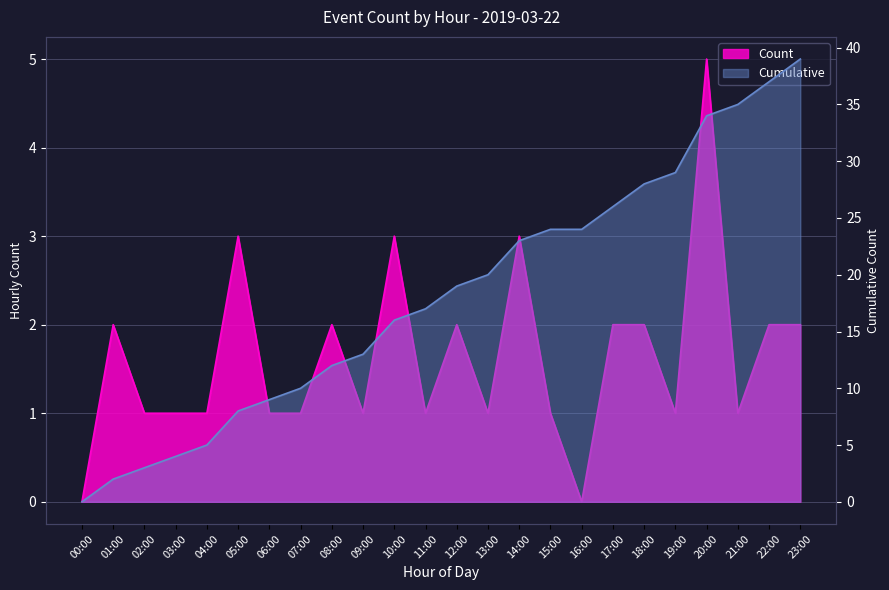

Rank the categories by value from highest to lowest.

20:00, 05:00, 10:00, 14:00, 01:00, 08:00, 12:00, 17:00, 18:00, 22:00, 23:00, 02:00, 03:00, 04:00, 06:00, 07:00, 09:00, 11:00, 13:00, 15:00, 19:00, 21:00, 00:00, 16:00